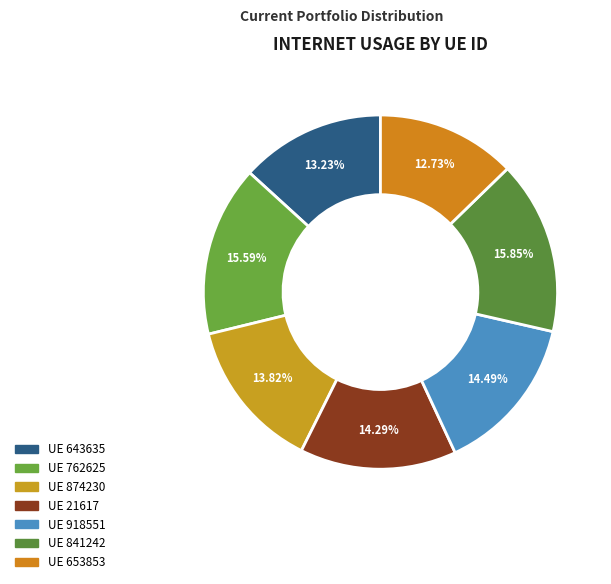

What is the largest slice in the pie chart?

841242